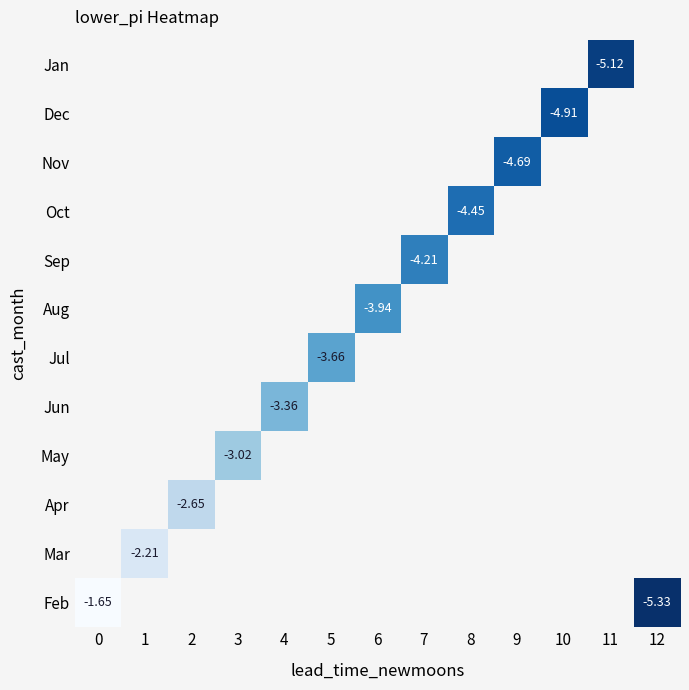

List the series in order of their overall mean, highest first.

Feb, Mar, Apr, May, Jun, Jul, Aug, Sep, Oct, Nov, Dec, Jan